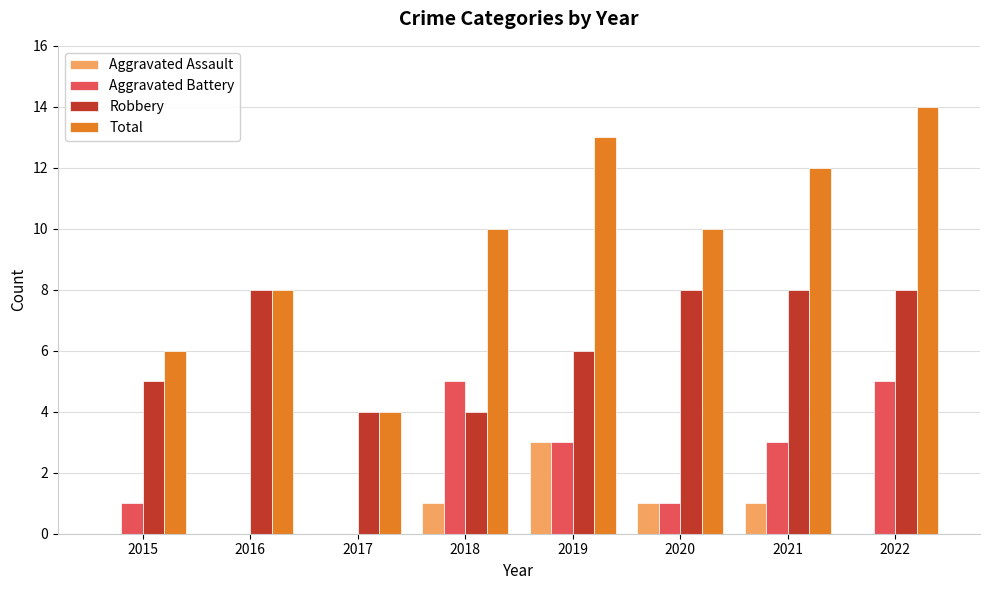

At which category is the sum across all series the highest?

2022